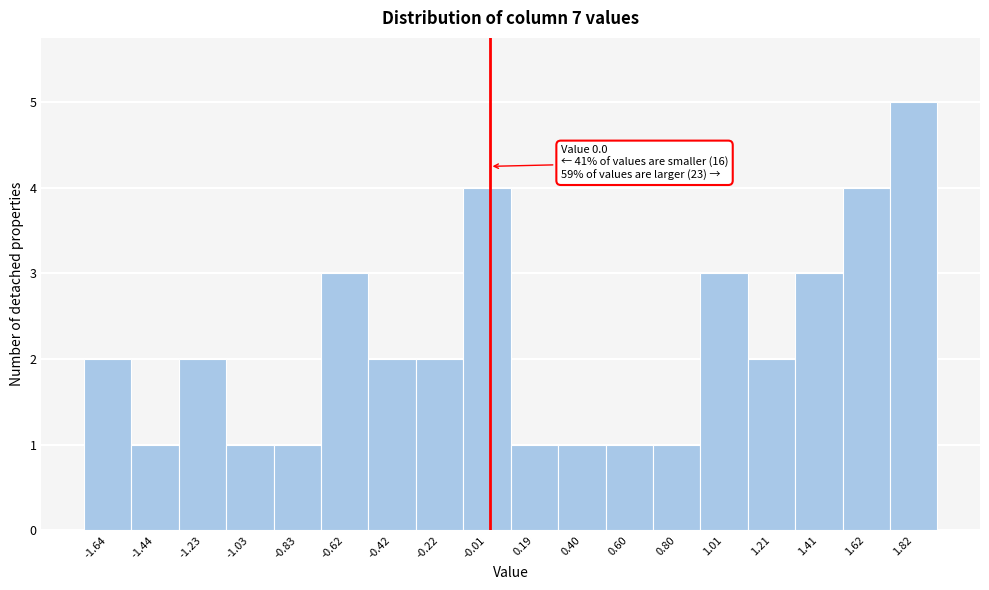

Over which range of the x-axis is the bar tallest?

1.70 to 1.90